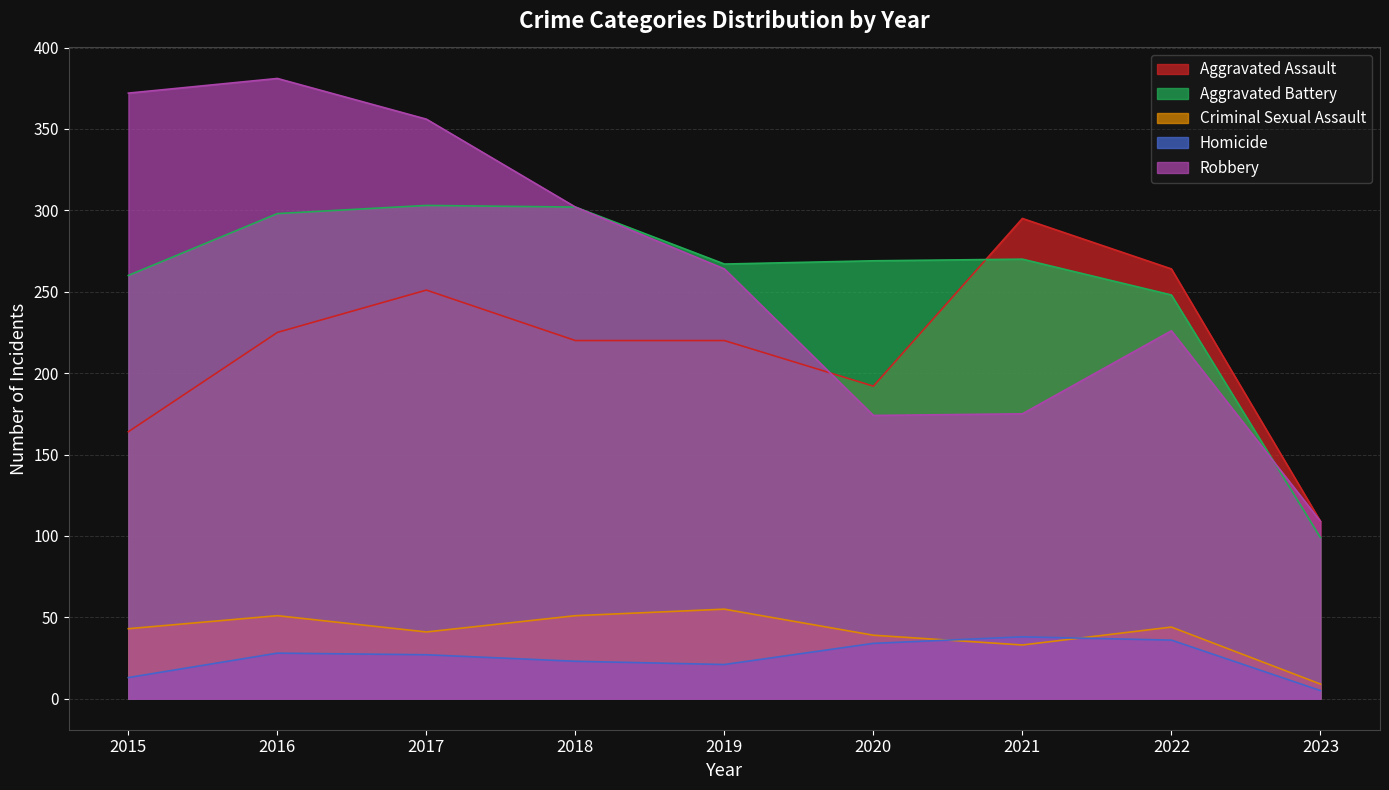

What is the average value of the Homicide series?

25